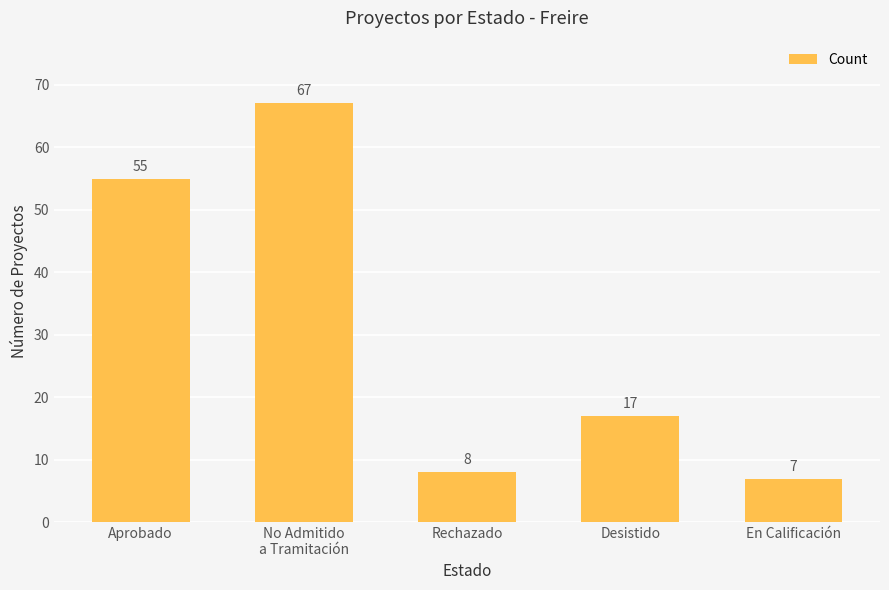

What is the average value?

31